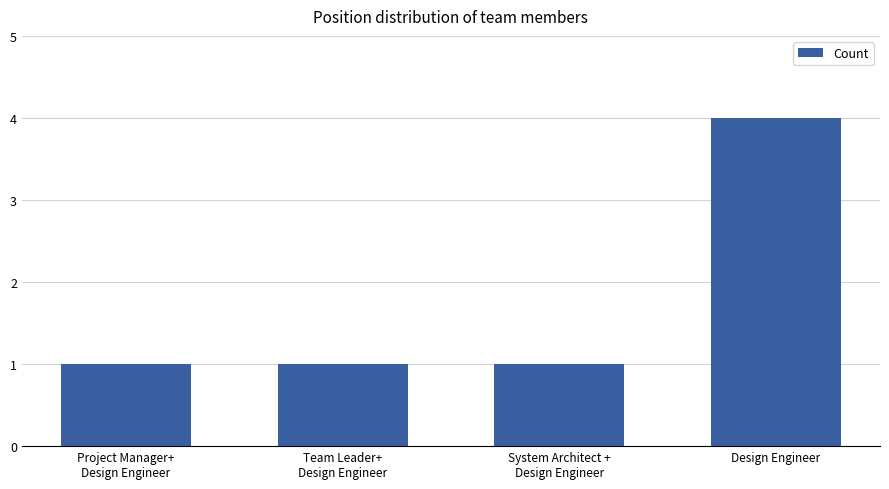

Read the value at Project Manager+
Design Engineer.

1